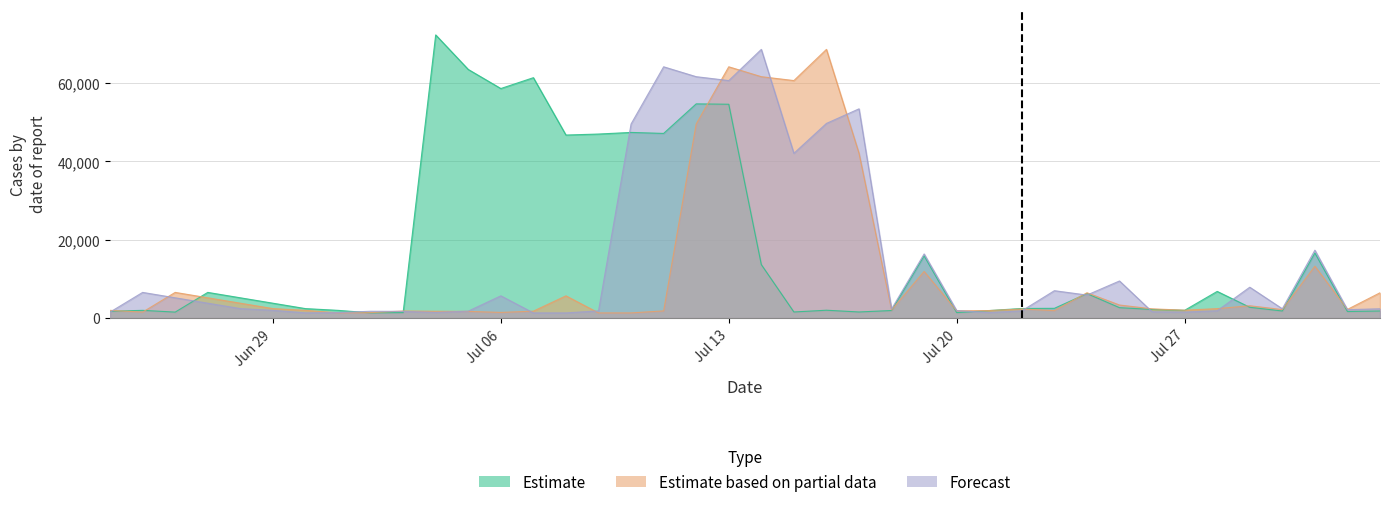

True or false: Forecast has a value of 5178.3 at 2.

True